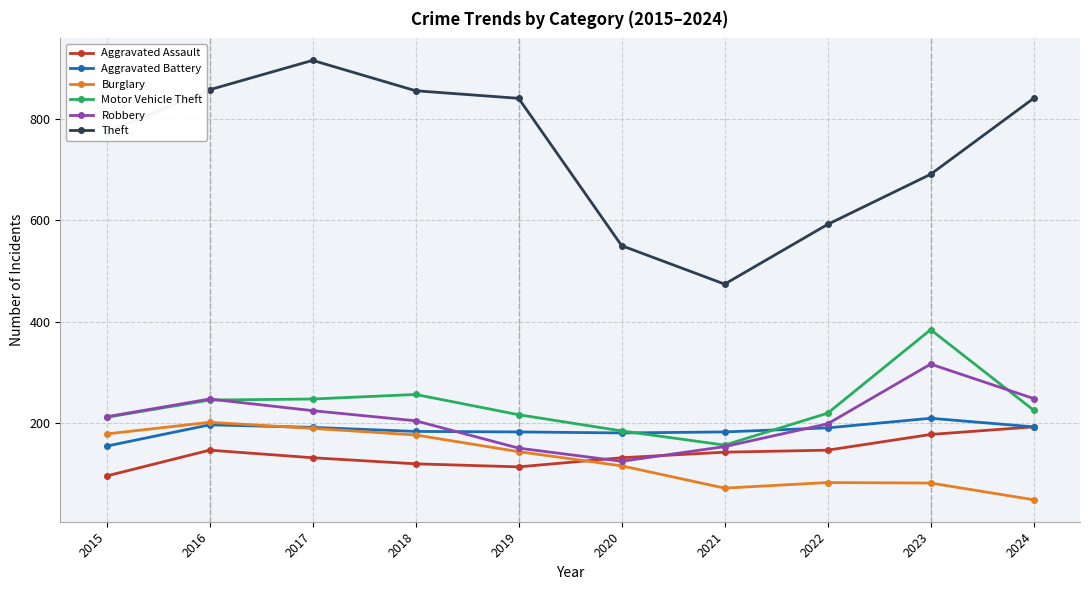

How many lines are shown in the chart?

6